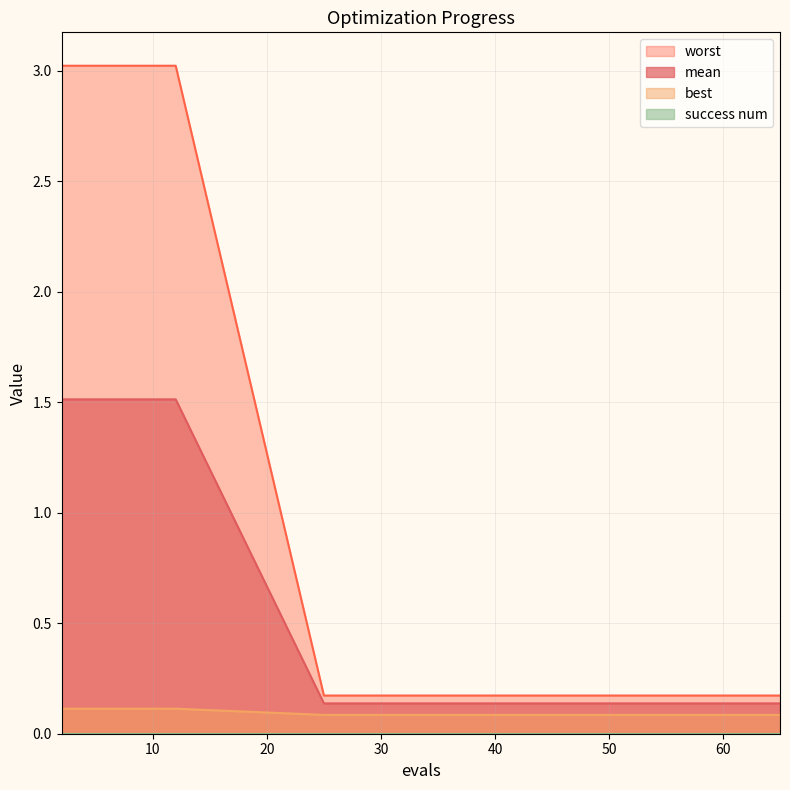

True or false: mean has more than 2 points higher than both neighbors.

False